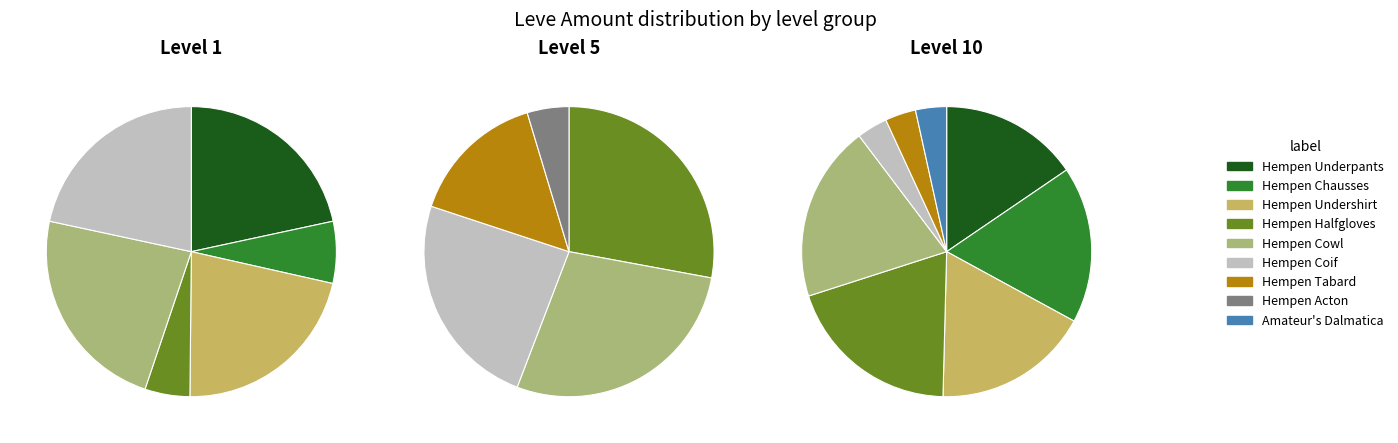

What is the difference between the highest and lowest values at Amateur's Dalmatica?

174